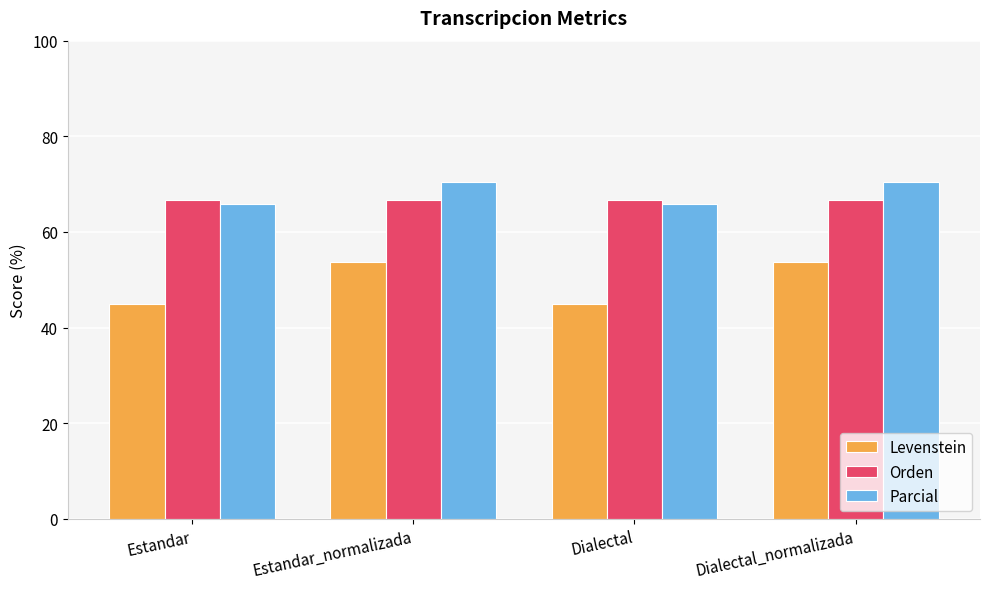

What position from the right is Dialectal?

2